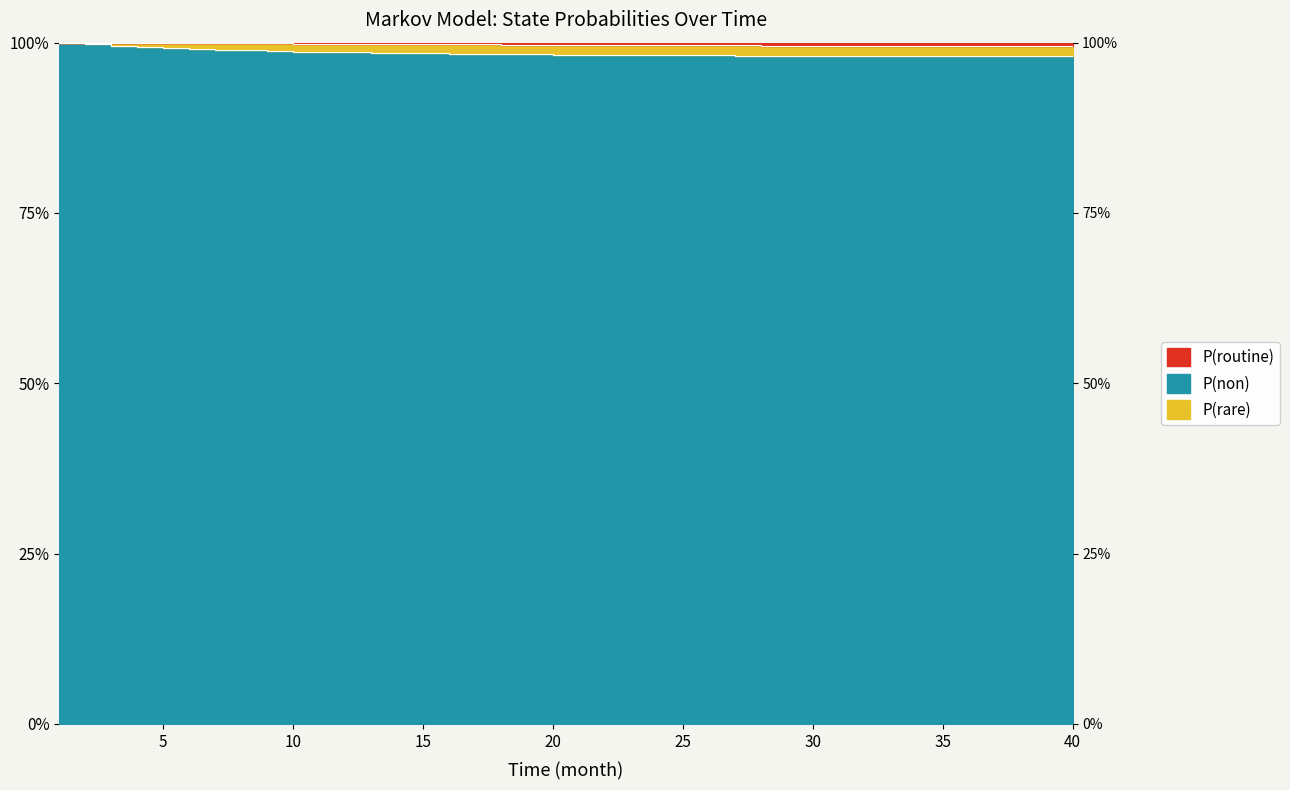

How many P(non) values are between 0 and 1?

40